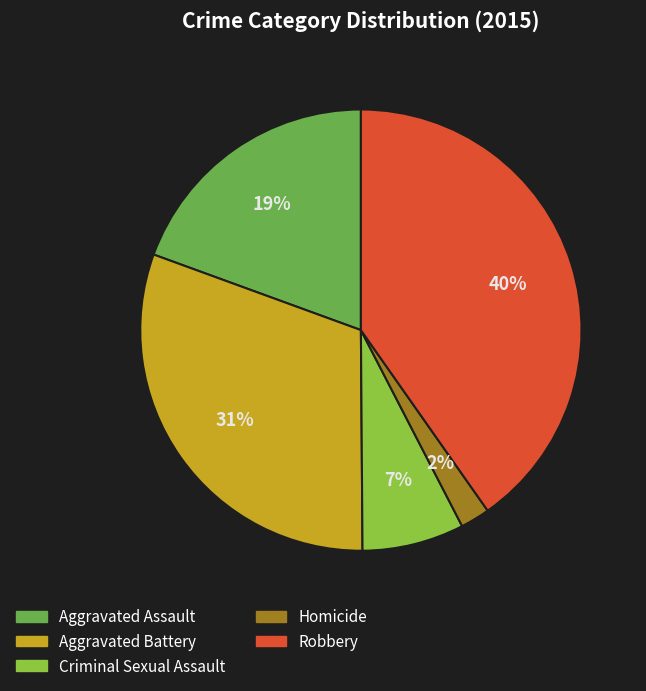

Is there a majority slice in this chart?

No